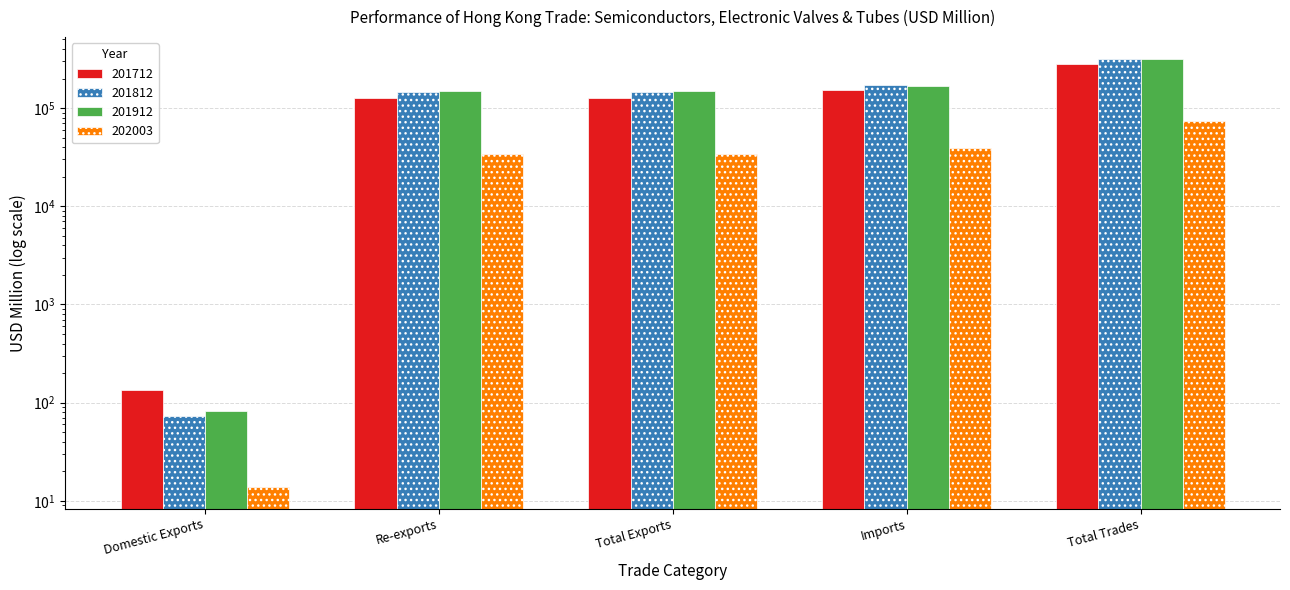

How many groups of bars are there?

5